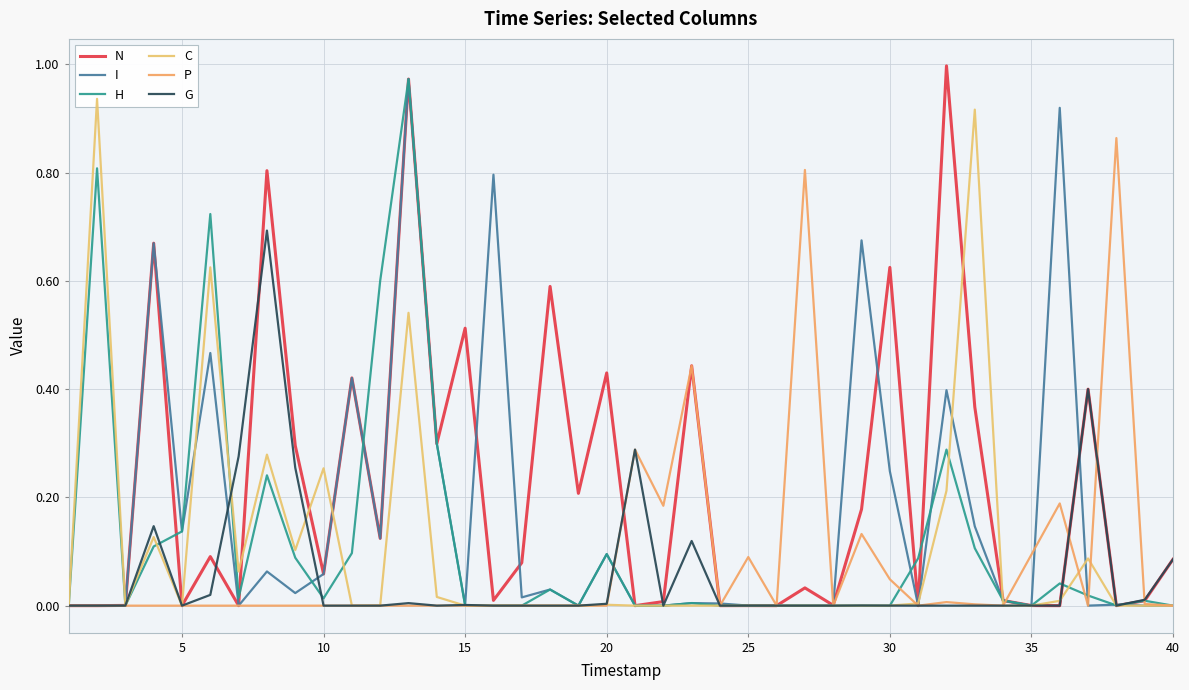

Which series has the largest total across all categories?

N